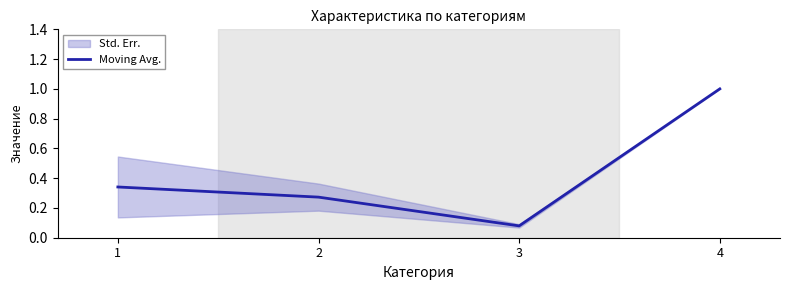

What is the sum of the values at 4 and 1?

1.3